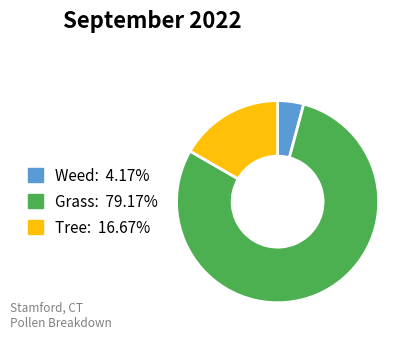

Is there any slice that represents more than half of the pie?

Yes